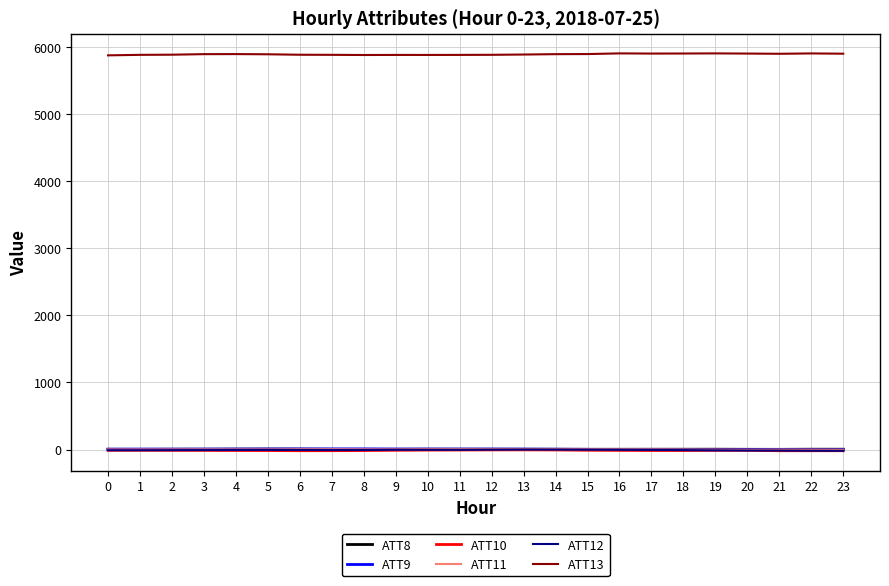

Which series has the largest total across all categories?

ATT13